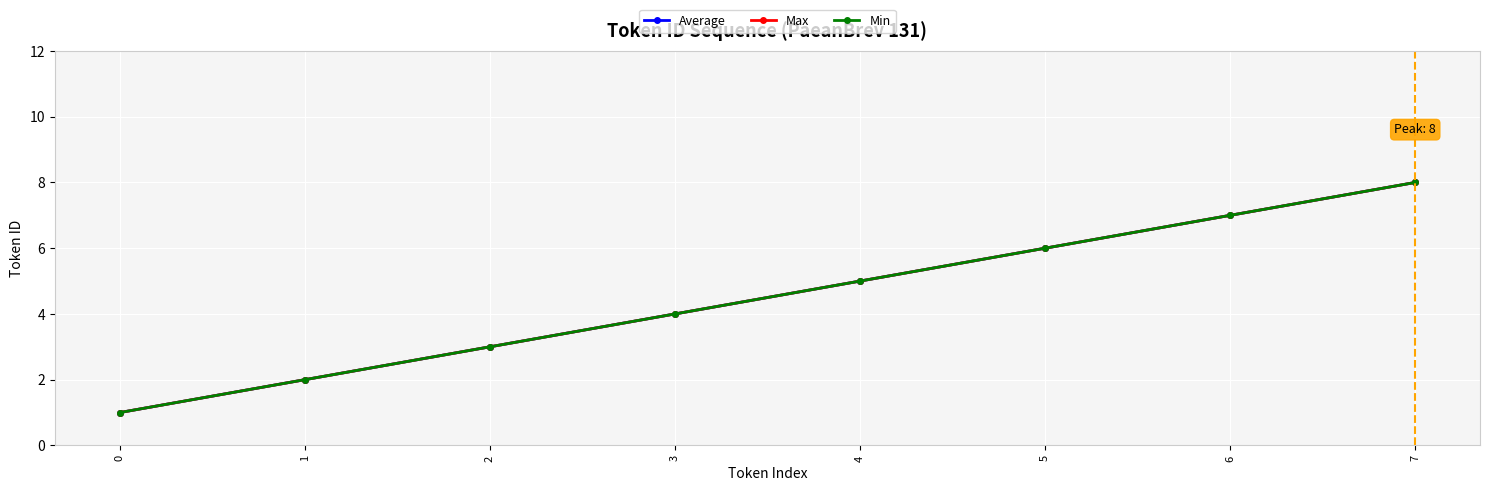

The Min series shows 1 at 4. True or false?

False